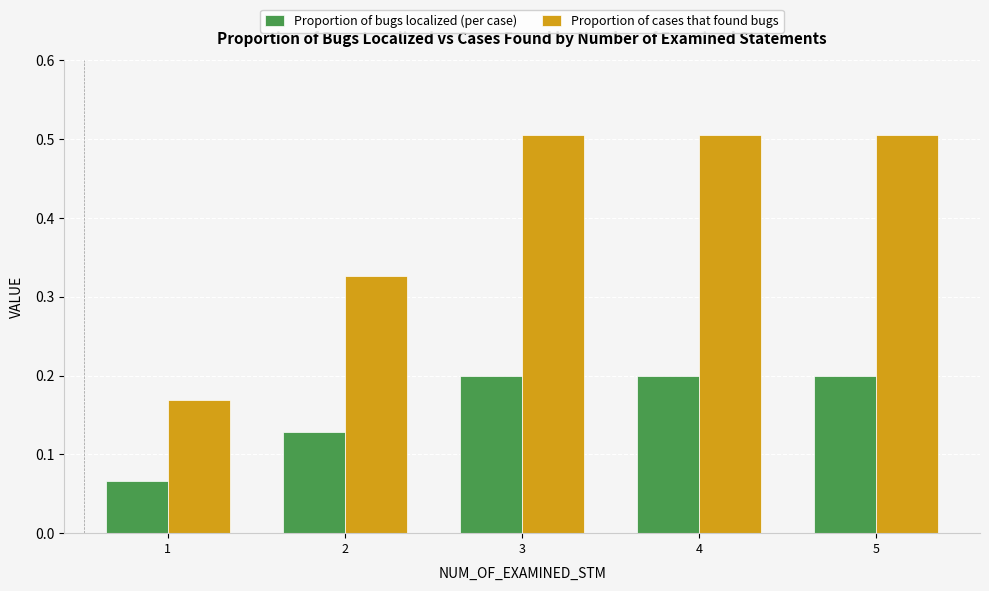

Count the number of categories in the chart.

5